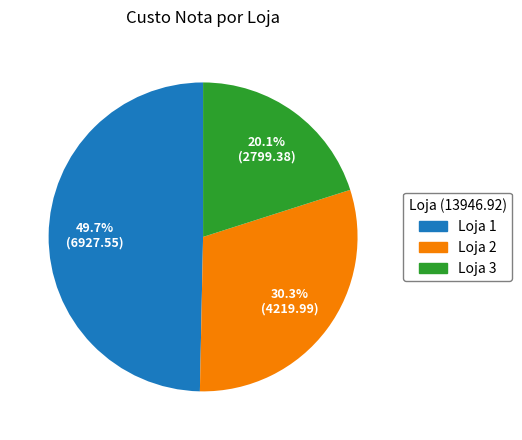

Does any single category account for the majority?

No